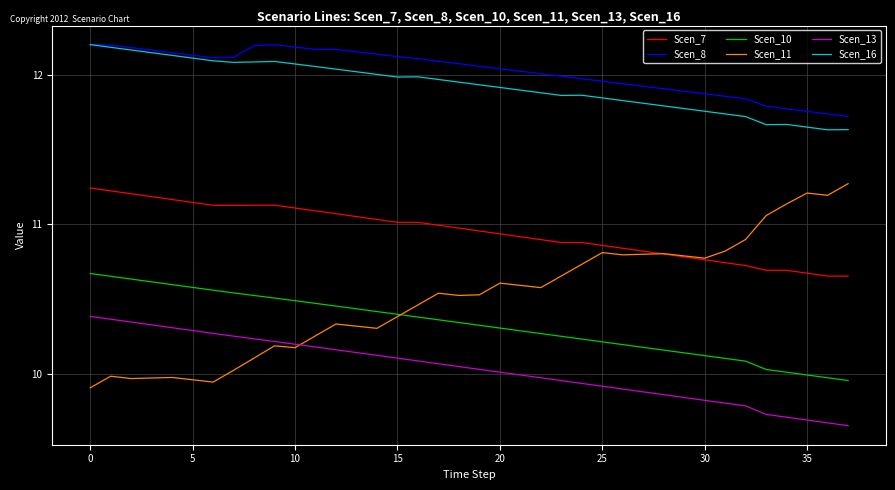

True or false: Scen_8 and Scen_11 cross at least once.

False